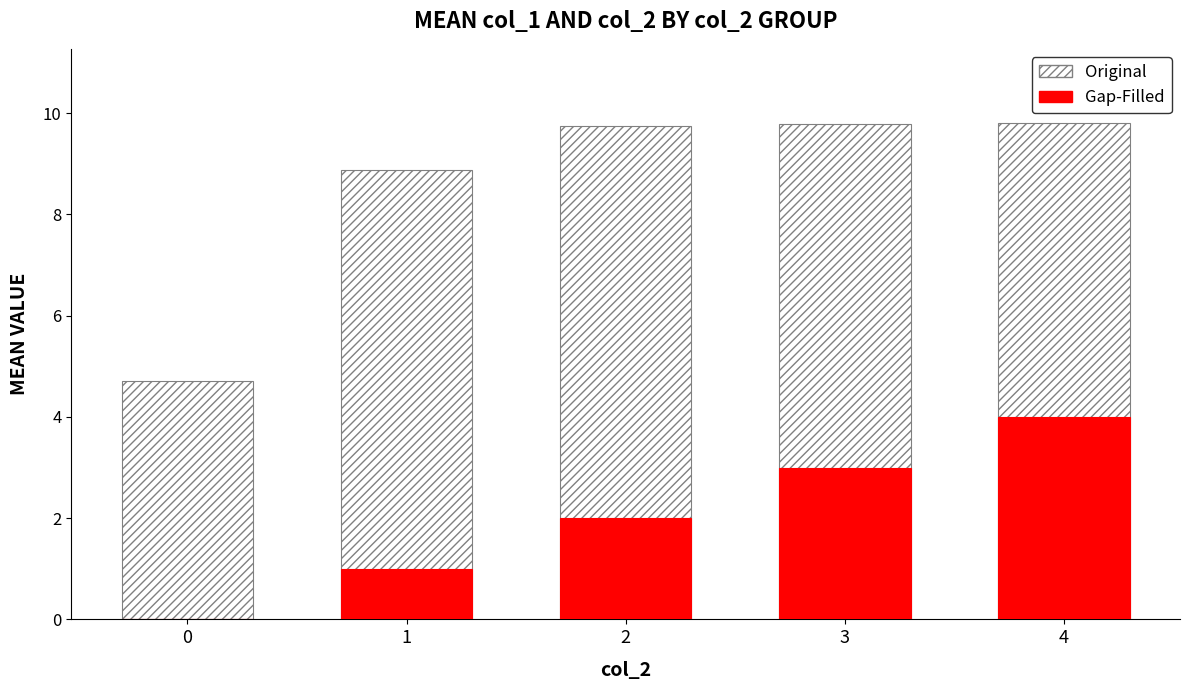

What is the value of the Original bar at the 5th from the left?

9.8